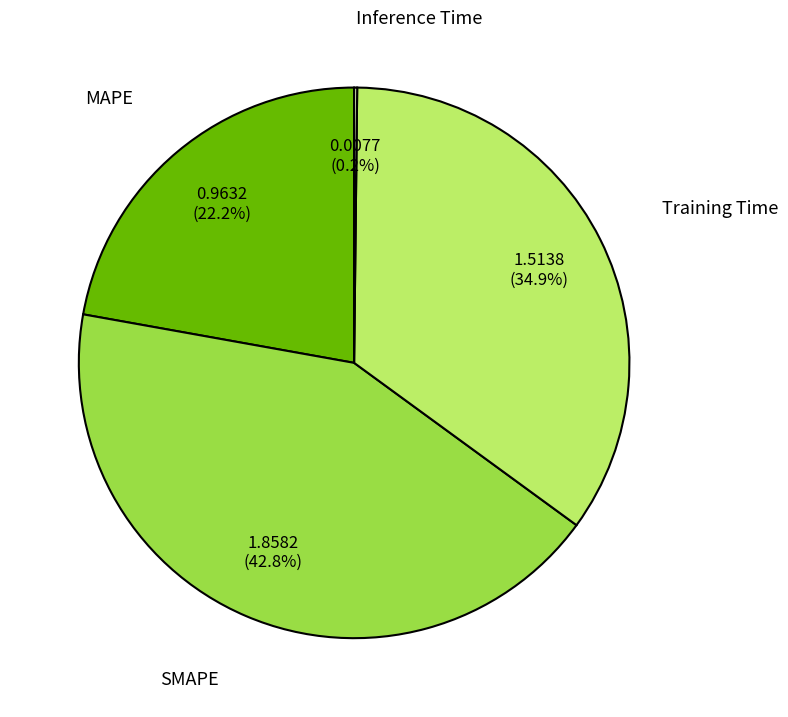

Which has a higher value, MAPE or SMAPE?

SMAPE